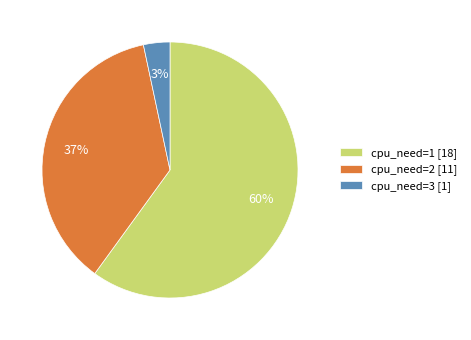

Do cpu_need=2 [11] and cpu_need=1 [18] together represent more than half of the pie?

Yes